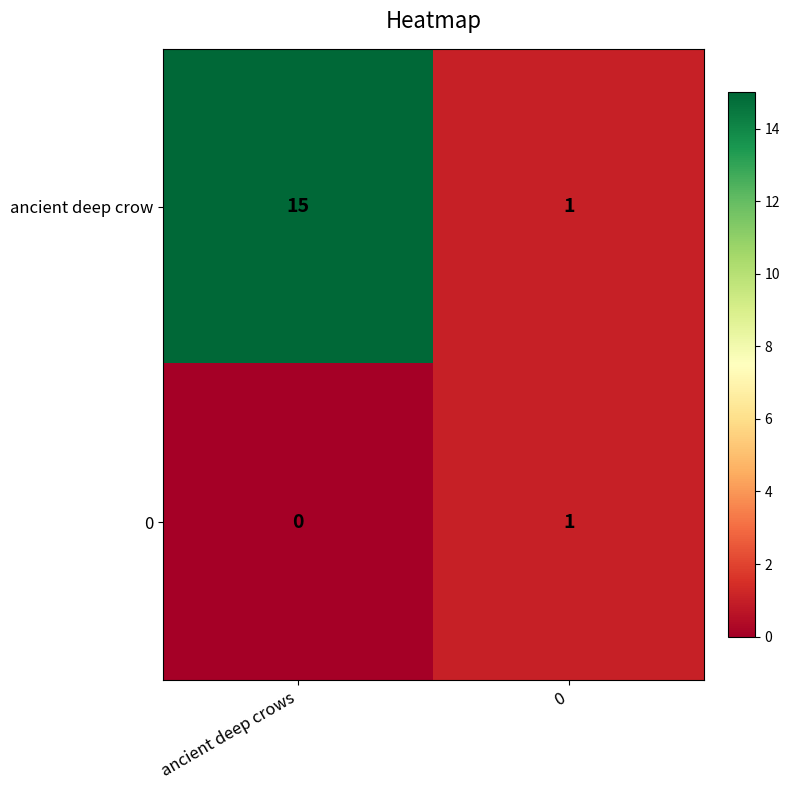

The ancient deep crow series shows 1 at 0. True or false?

True